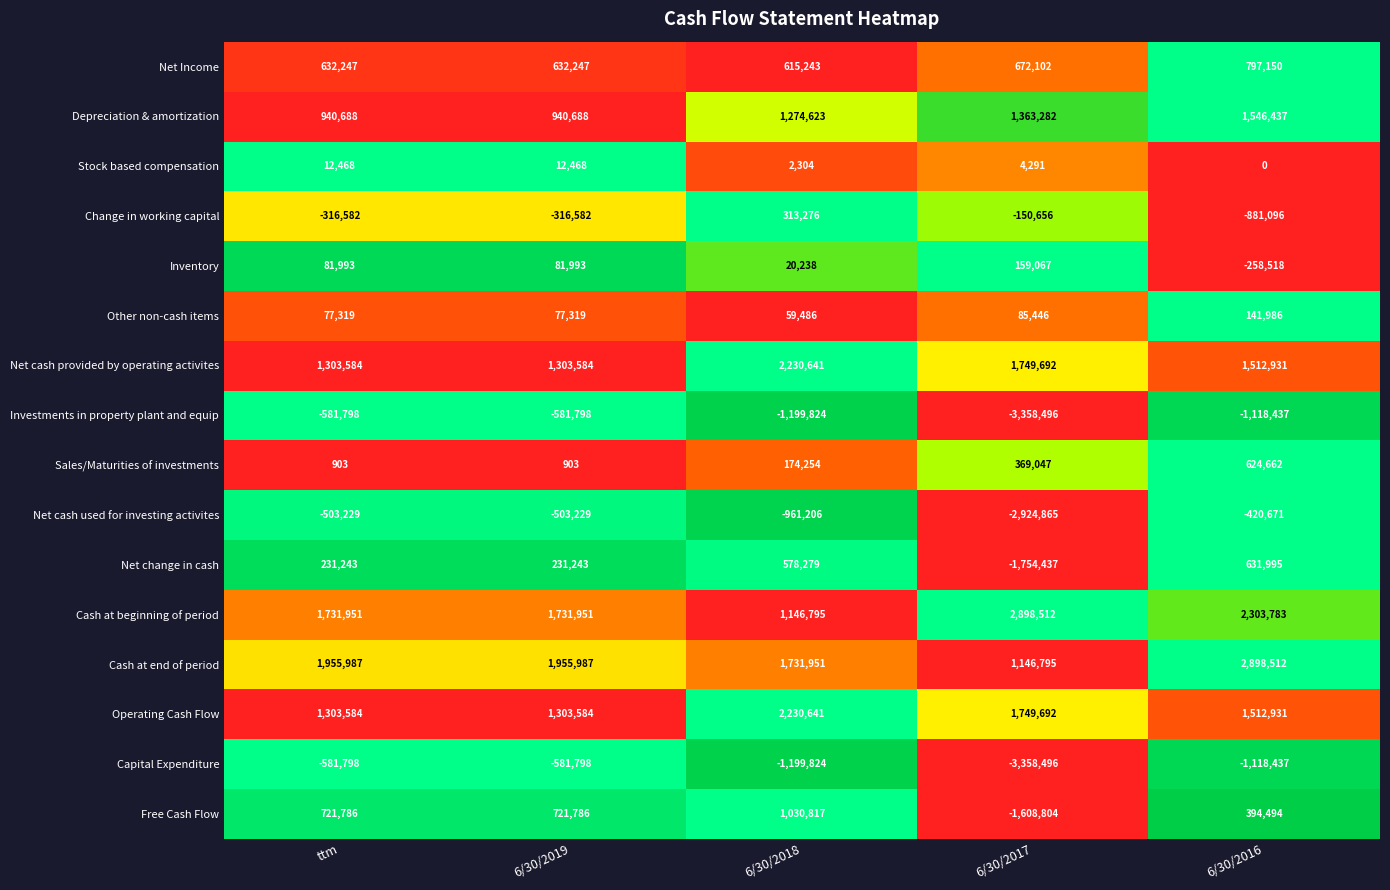

Read the Net cash used for investing activites value at 6/30/2018, to the nearest 10.

-961210